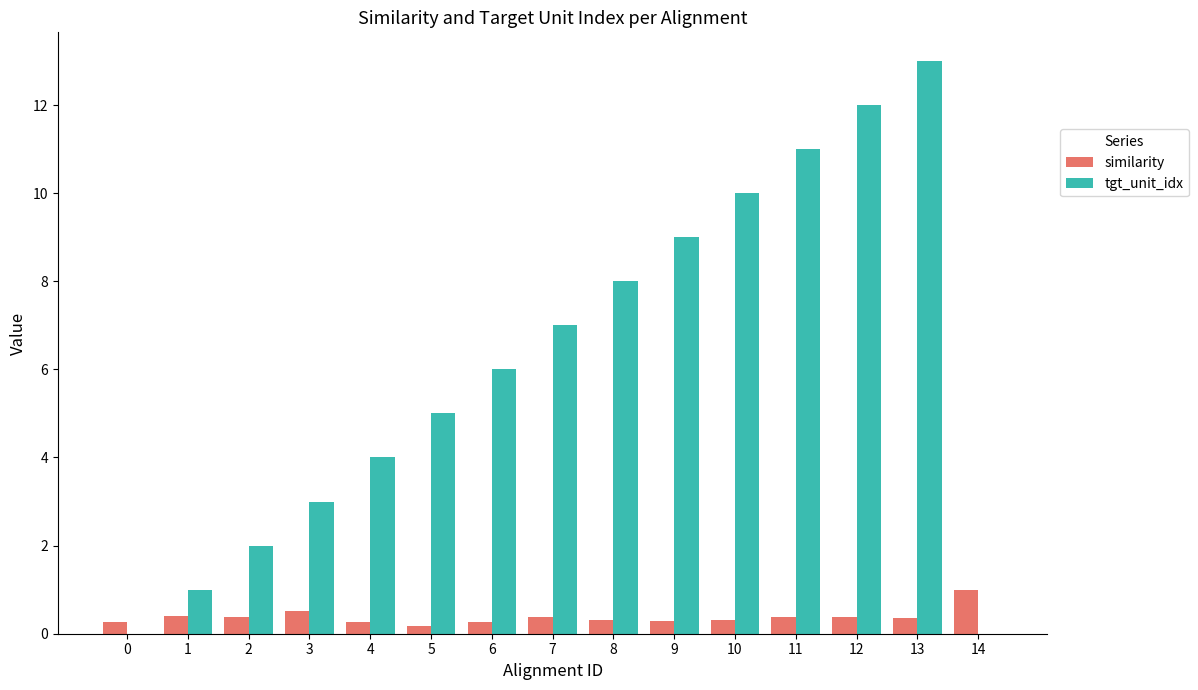

Between 8 and 13, which series saw the biggest shift?

tgt_unit_idx